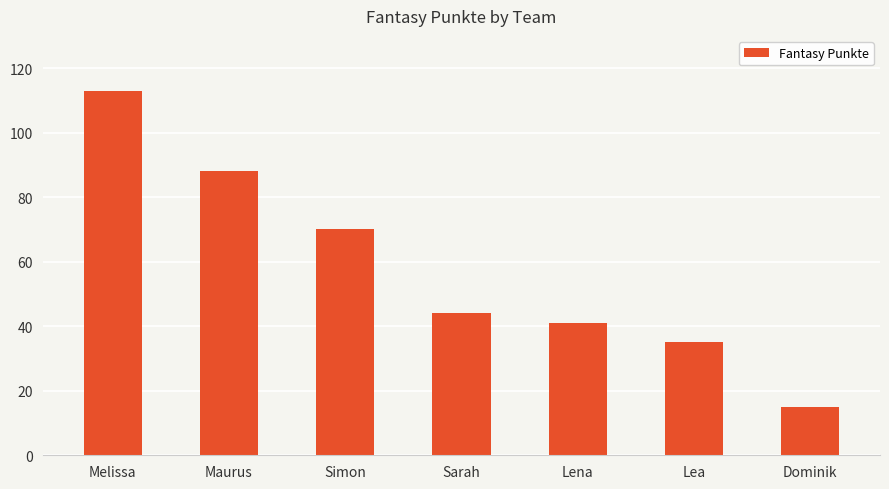

Rank the categories by value from lowest to highest.

Dominik, Lea, Lena, Sarah, Simon, Maurus, Melissa